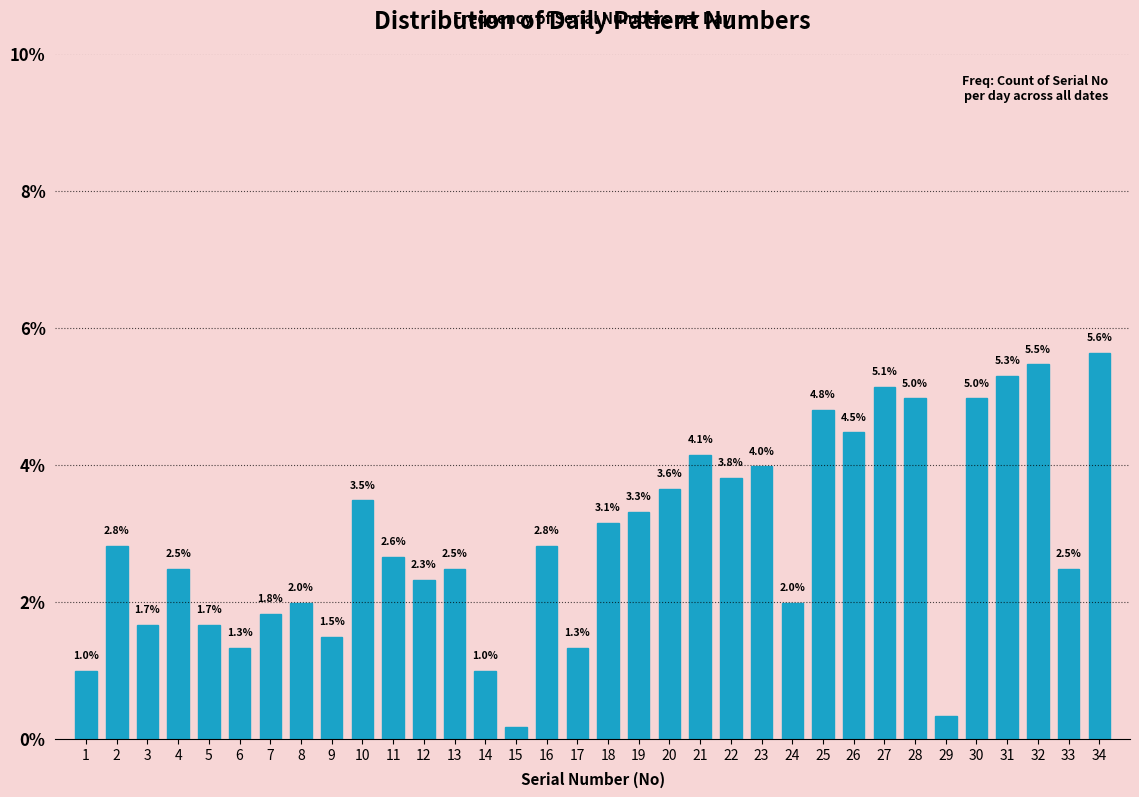

The chart shows a value of 2.5 at 13. True or false?

True